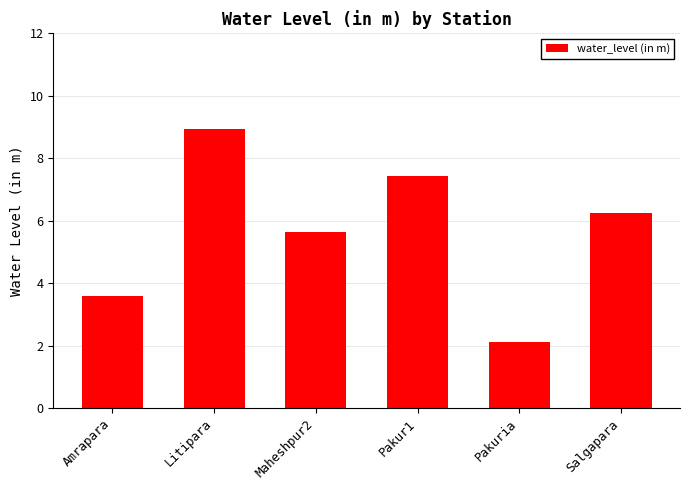

Are the bars grouped side by side (vs. stacked)?

No